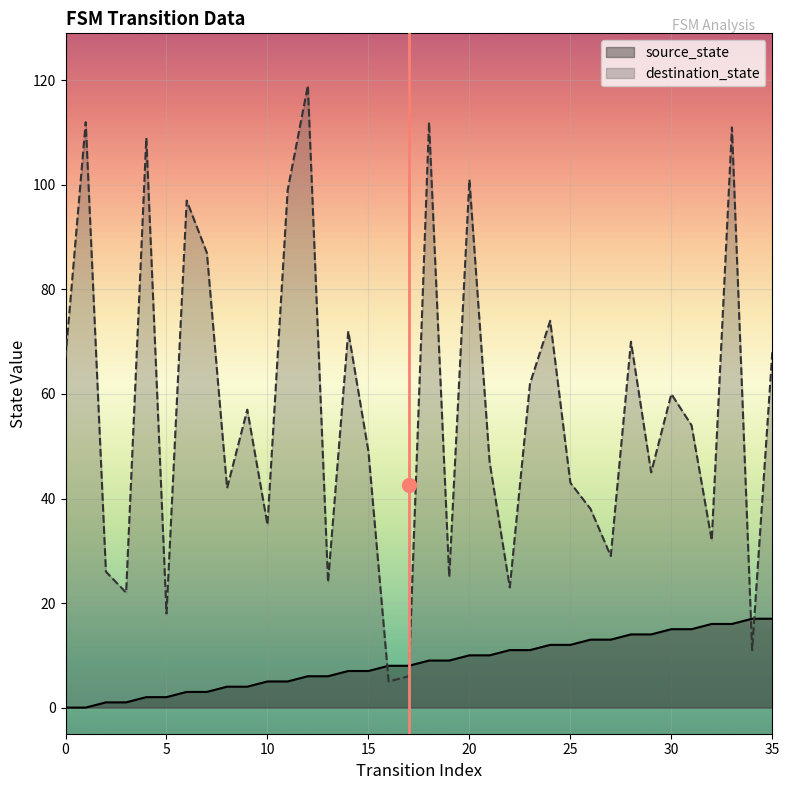

How many lines are shown in the chart?

2